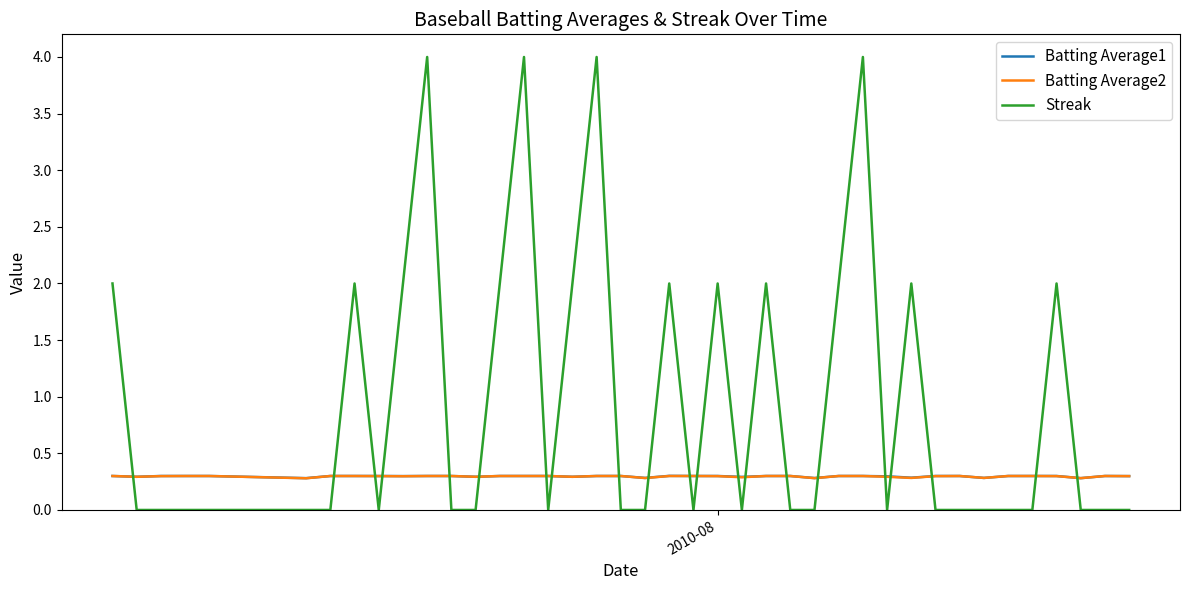

What is the greatest value displayed?

4.0